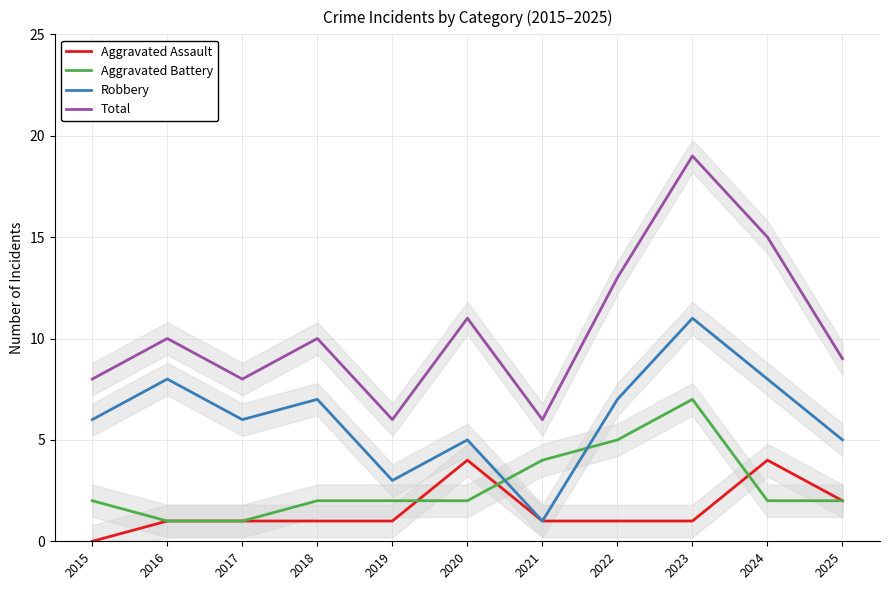

Between 2024 and 2018, which is larger?

2024